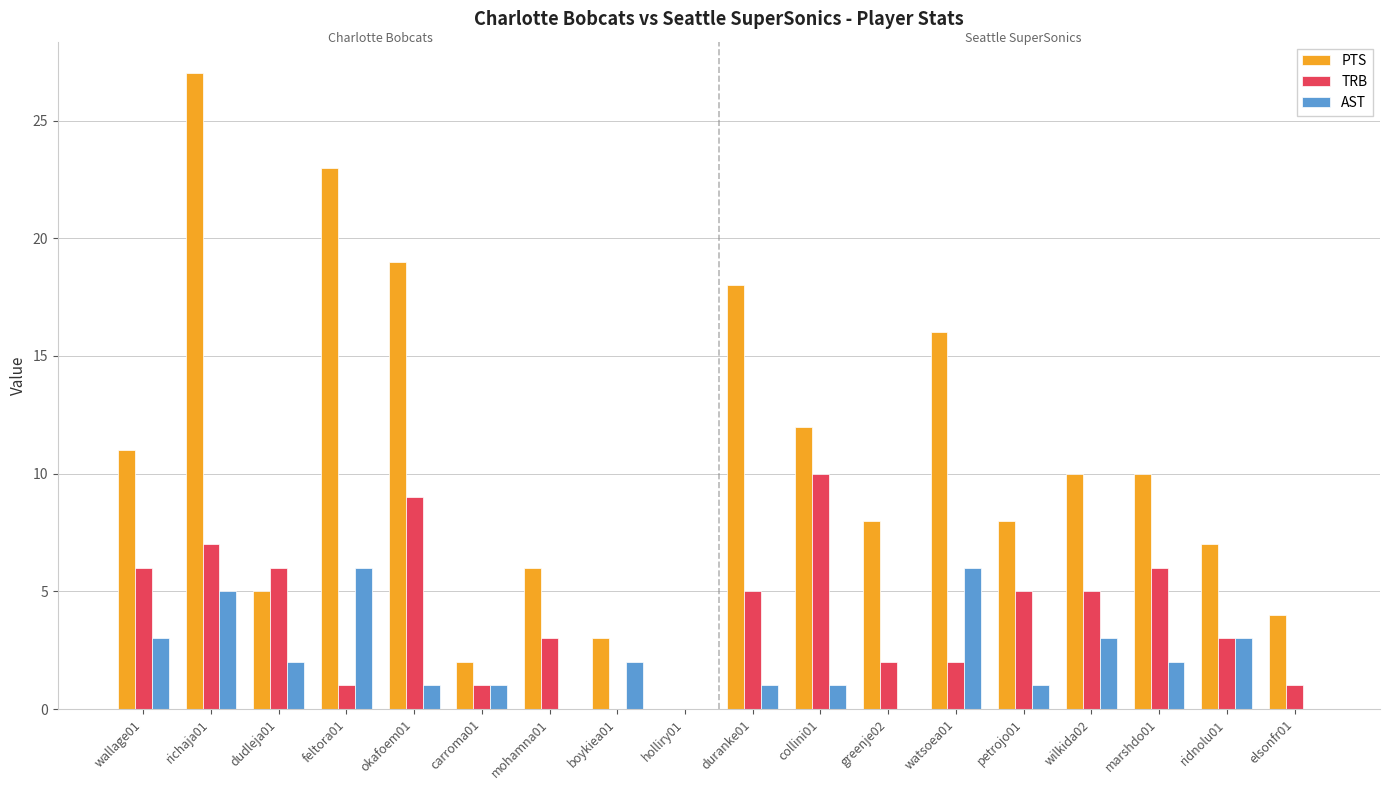

What is the sum of all AST values?

37